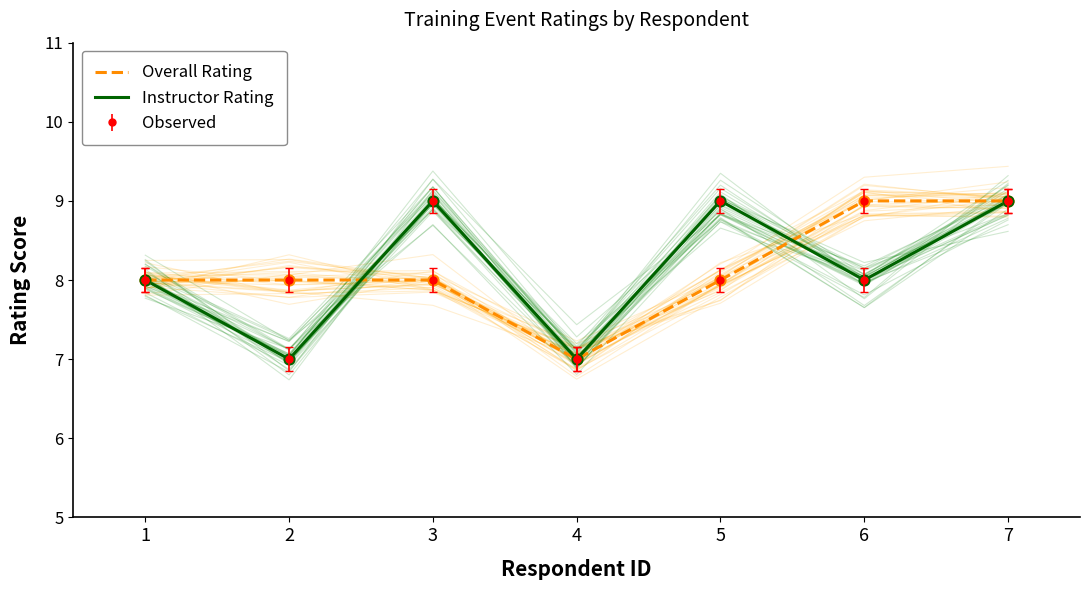

At which category is the sum across all series the highest?

7